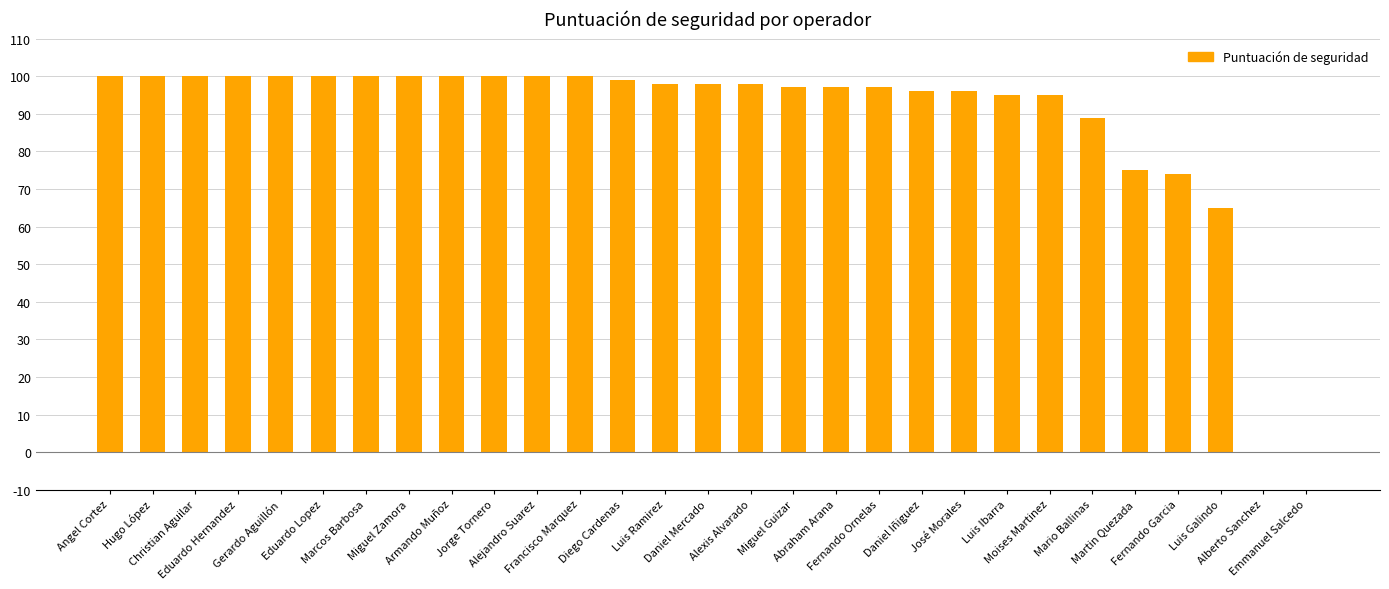

What is the greatest value displayed?

100